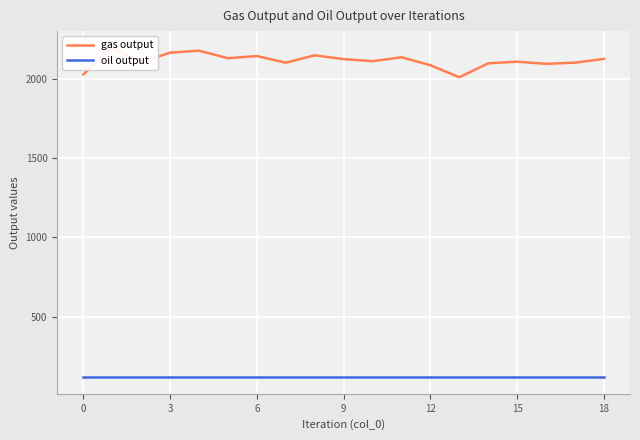

What is the sum of all oil output values?

2236.7